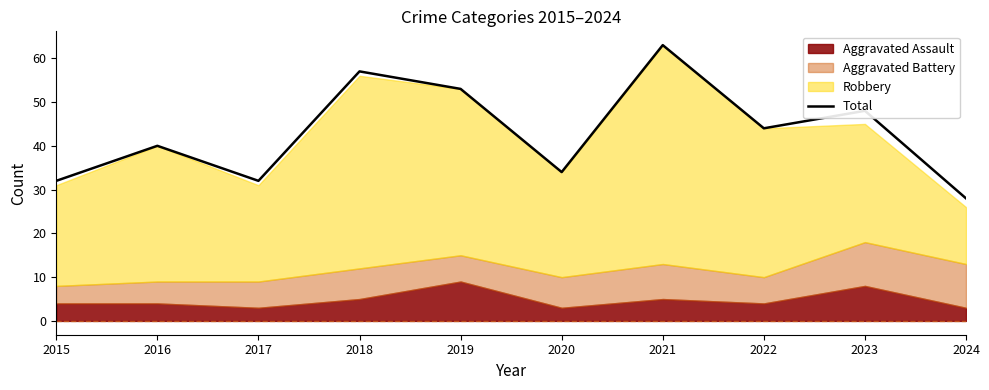

At which label is the value closest to 45?

2022